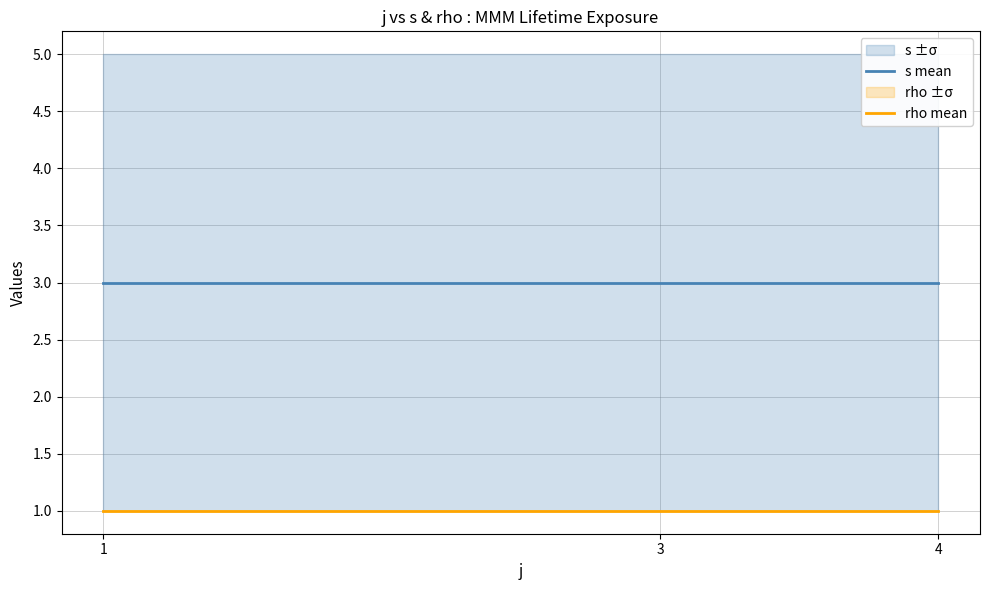

What is the minimum value for rho mean?

1